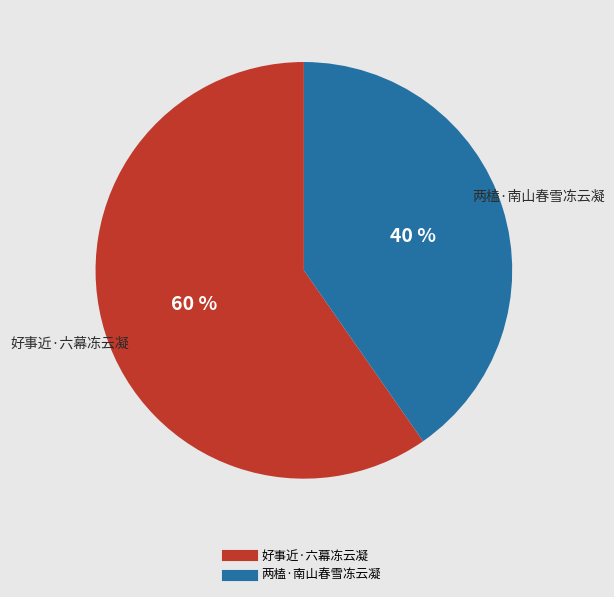

Combined, do 好事近·六幕冻云凝 and 两榼·南山春雪冻云凝 account for over 50%?

Yes